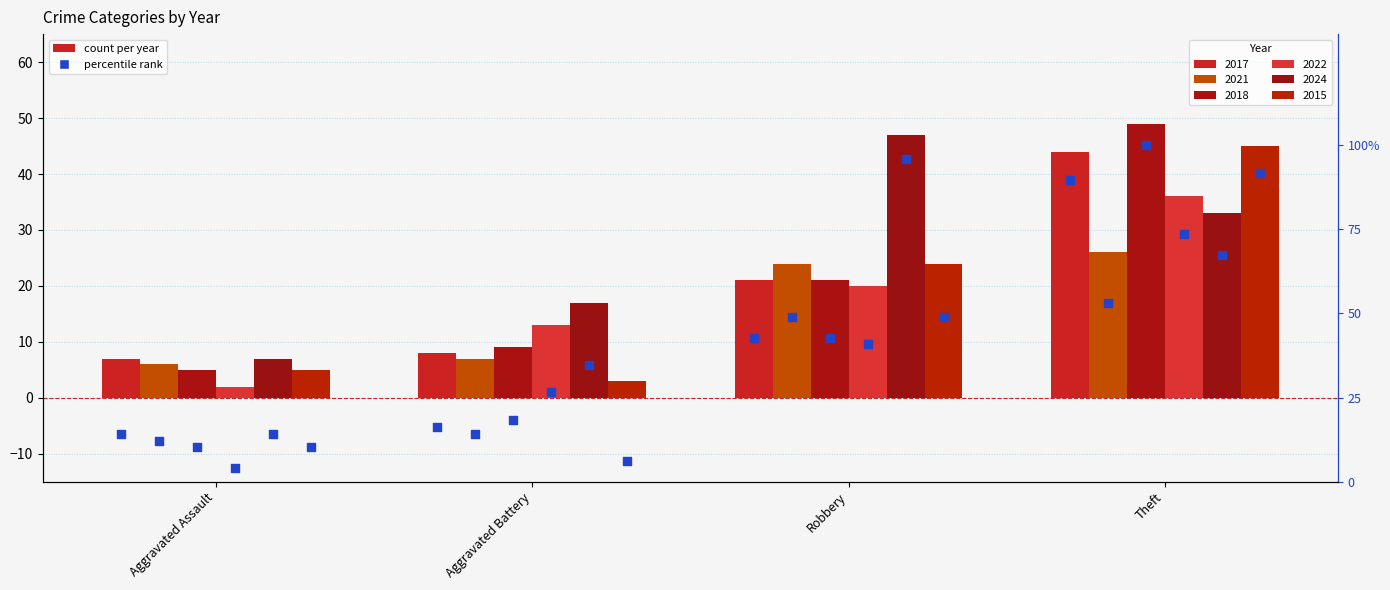

Which series reaches the minimum Y coordinate?

2022